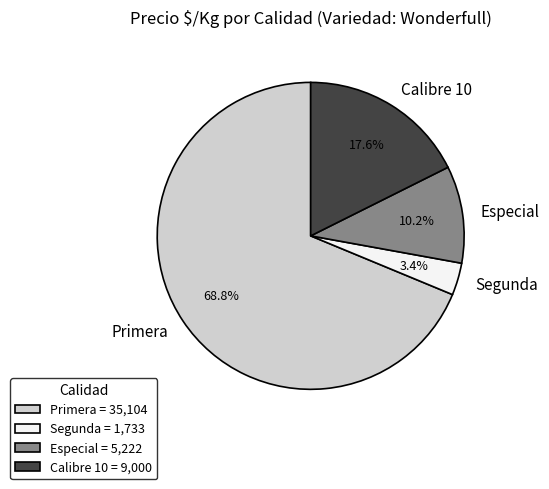

Combined, what portion of the pie is Primera and Calibre 10?

86.4%